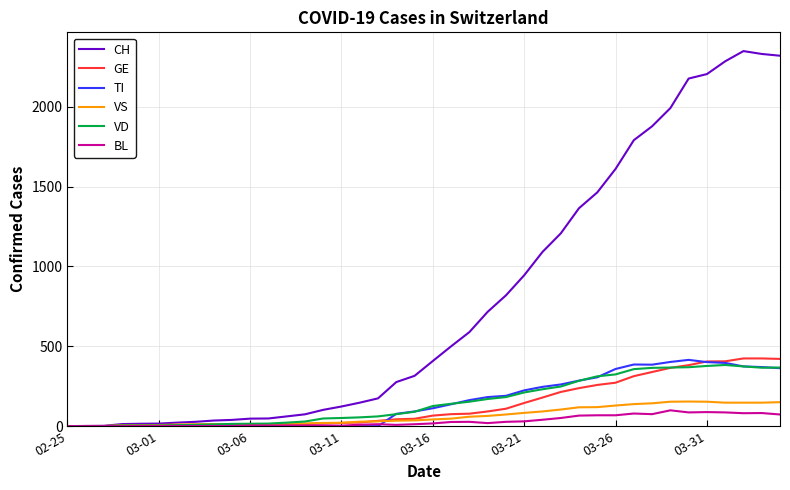

What is the maximum value for BL?

99